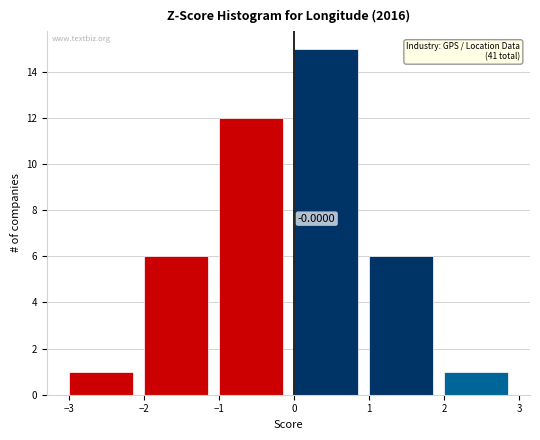

Which range on the x-axis has the tallest bar?

0 to 1